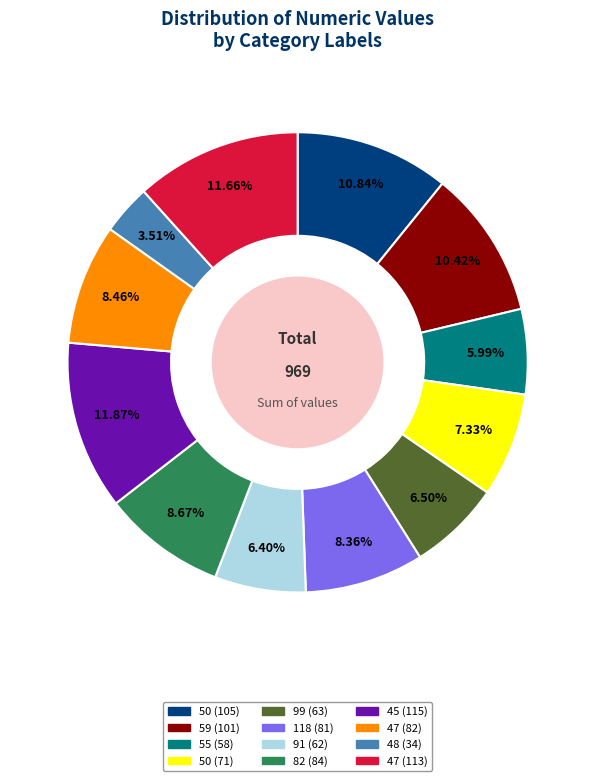

Is there a majority slice in this chart?

No